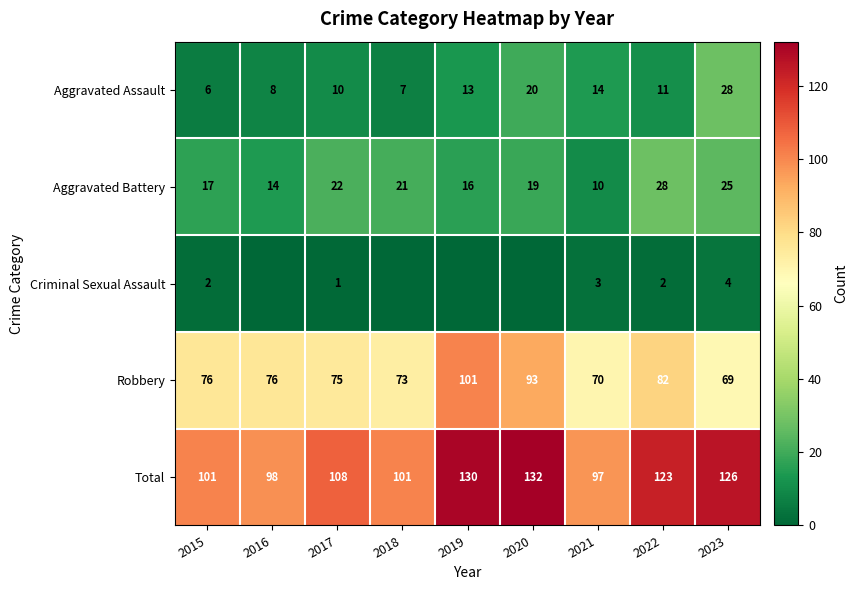

Is the value of Criminal Sexual Assault at 2021 greater than the value of Robbery at 2015?

No